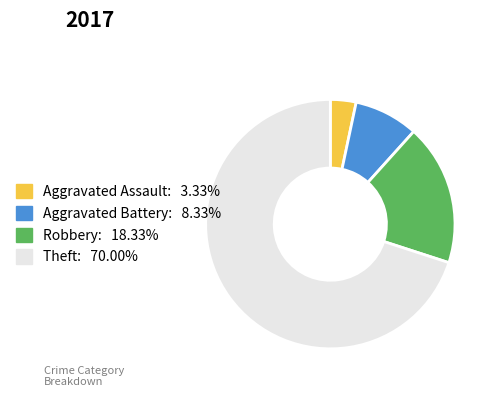

Which slice represents more than half of the pie?

Theft